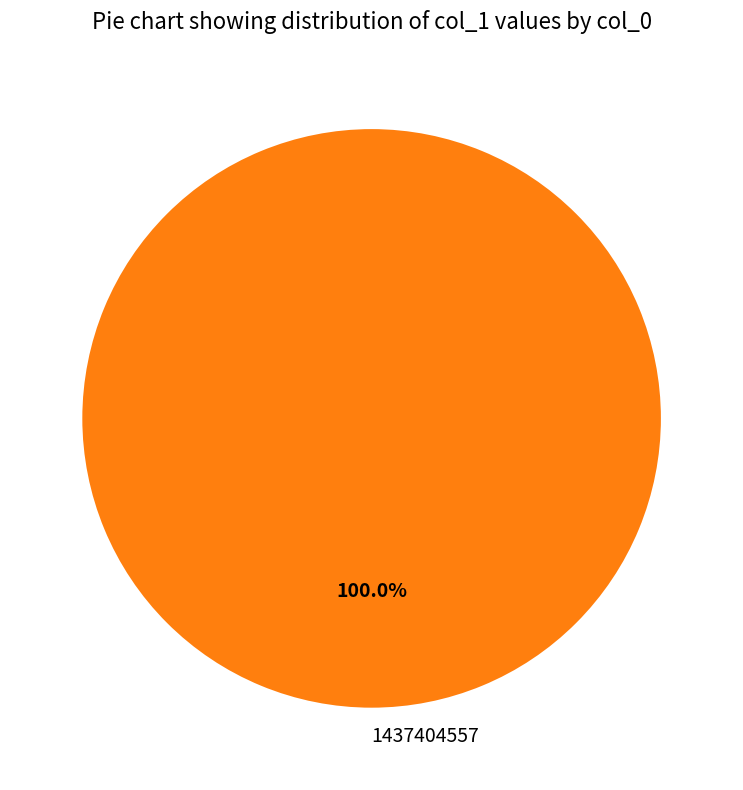

Is there any slice that represents more than half of the pie?

Yes